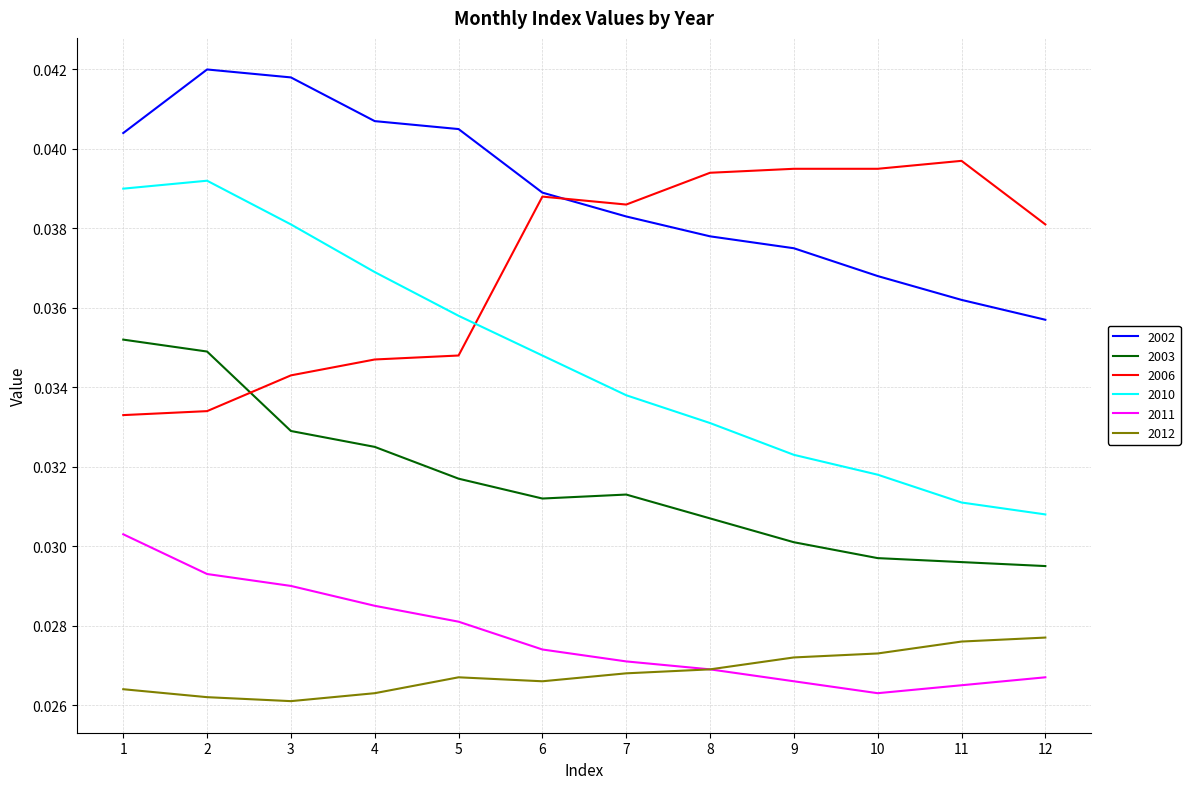

What is the sum of the 2011 values at 3 and 2?

0.1